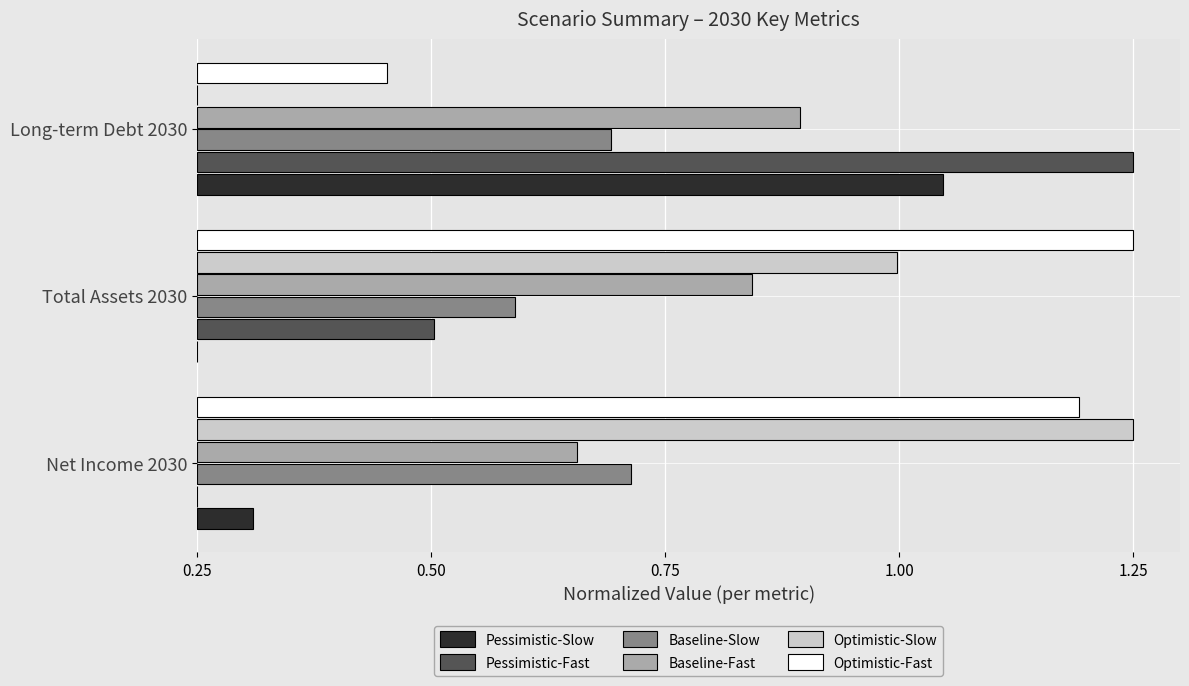

Which series has the widest spread of values?

Pessimistic-Fast